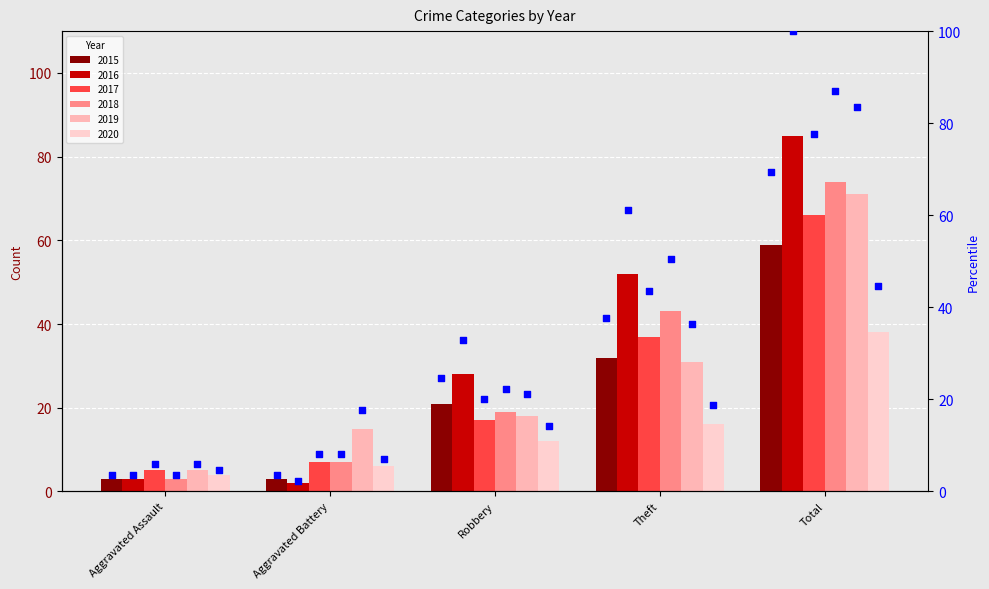

Approximately how many times larger is the value at Robbery compared to Total?

0.4